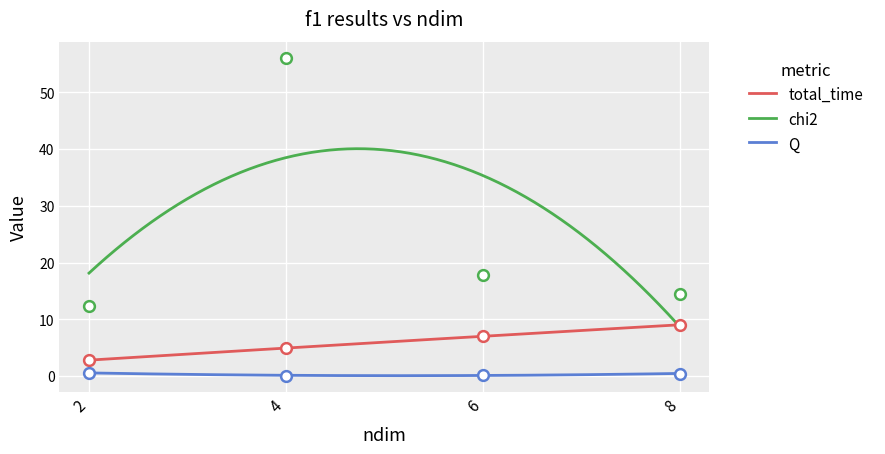

Which series contains the highest Y value?

chi2